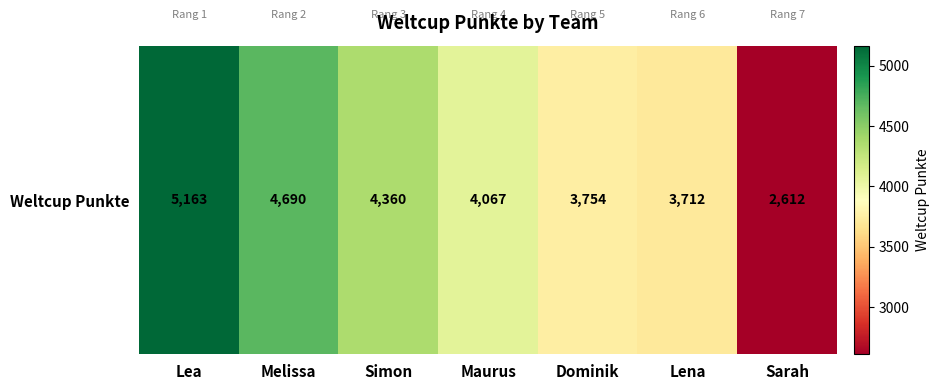

At which label does the data first exceed 4067?

Lea